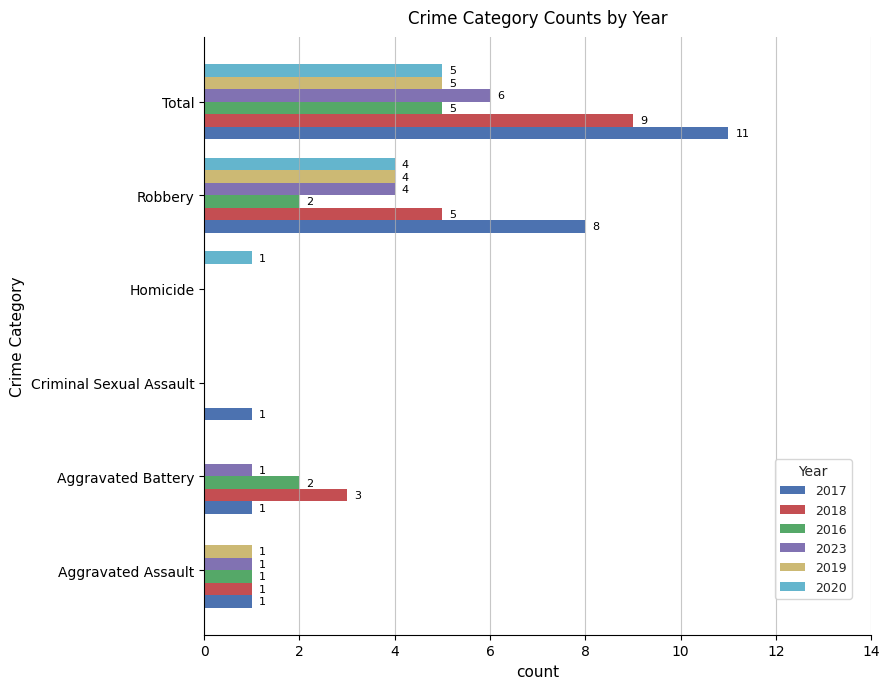

What is the sum of the 2019 values at Robbery and Aggravated Assault?

5